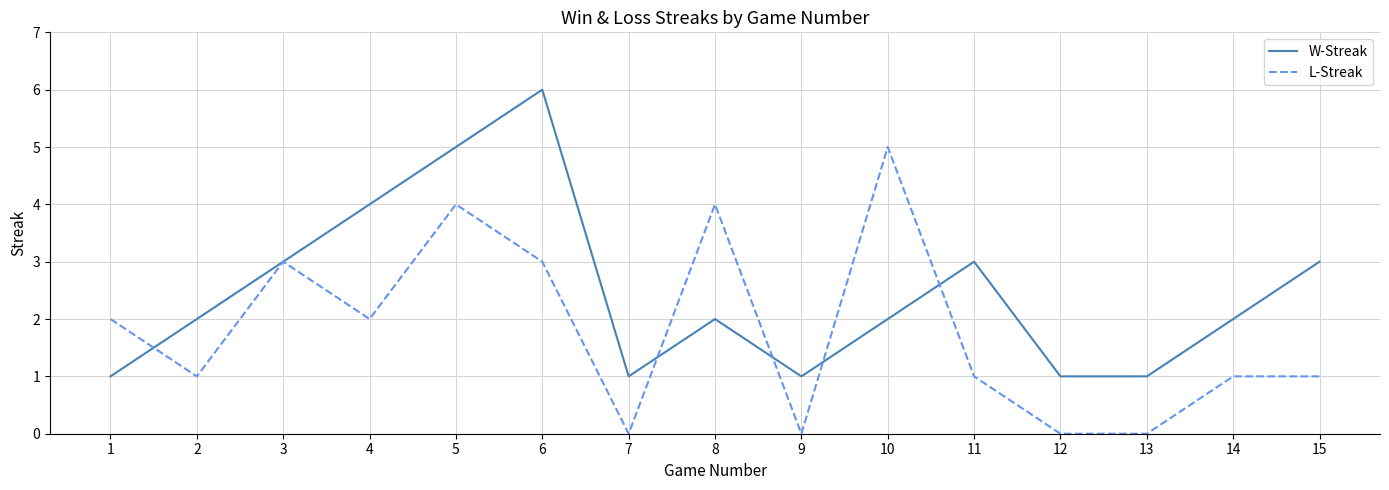

Which series has the largest total across all categories?

W-Streak